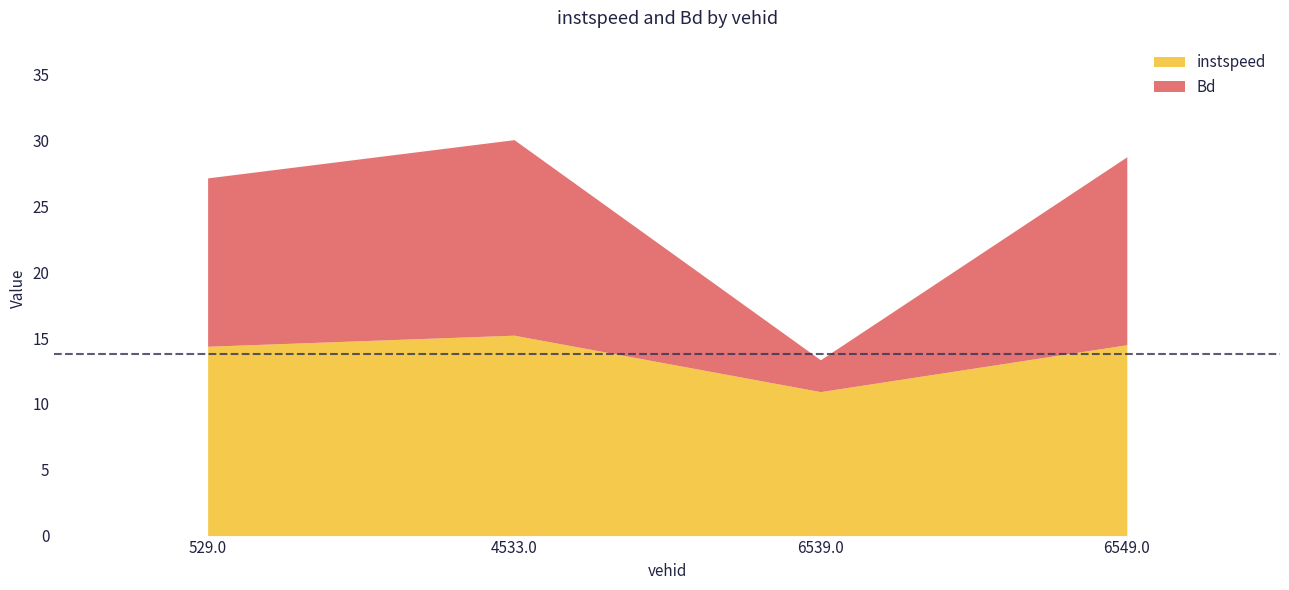

What is the maximum value for instspeed?

15.2